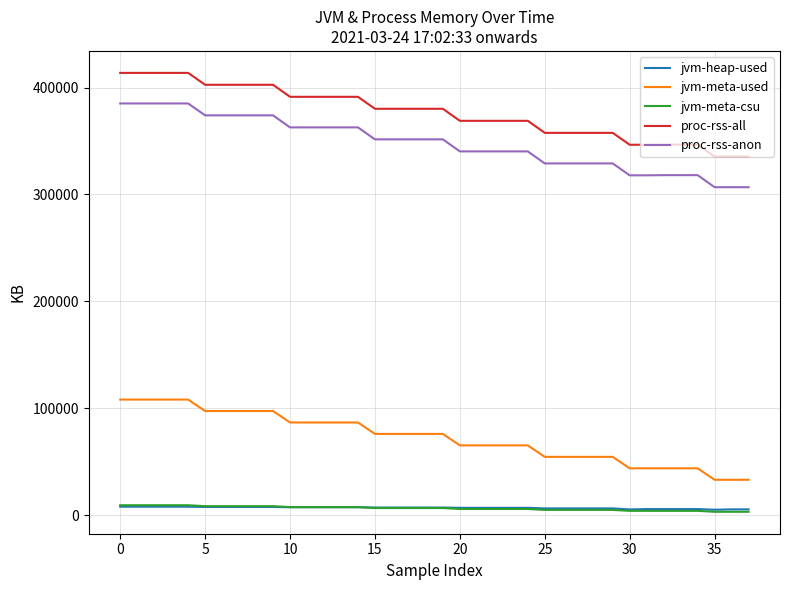

True or false: jvm-meta-used and proc-rss-anon intersect in this chart.

False